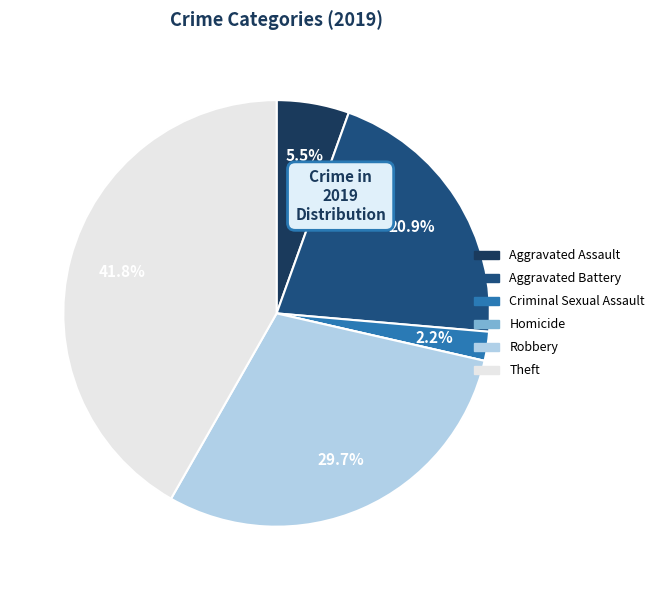

How much of the chart is everything except Theft?

58.2%